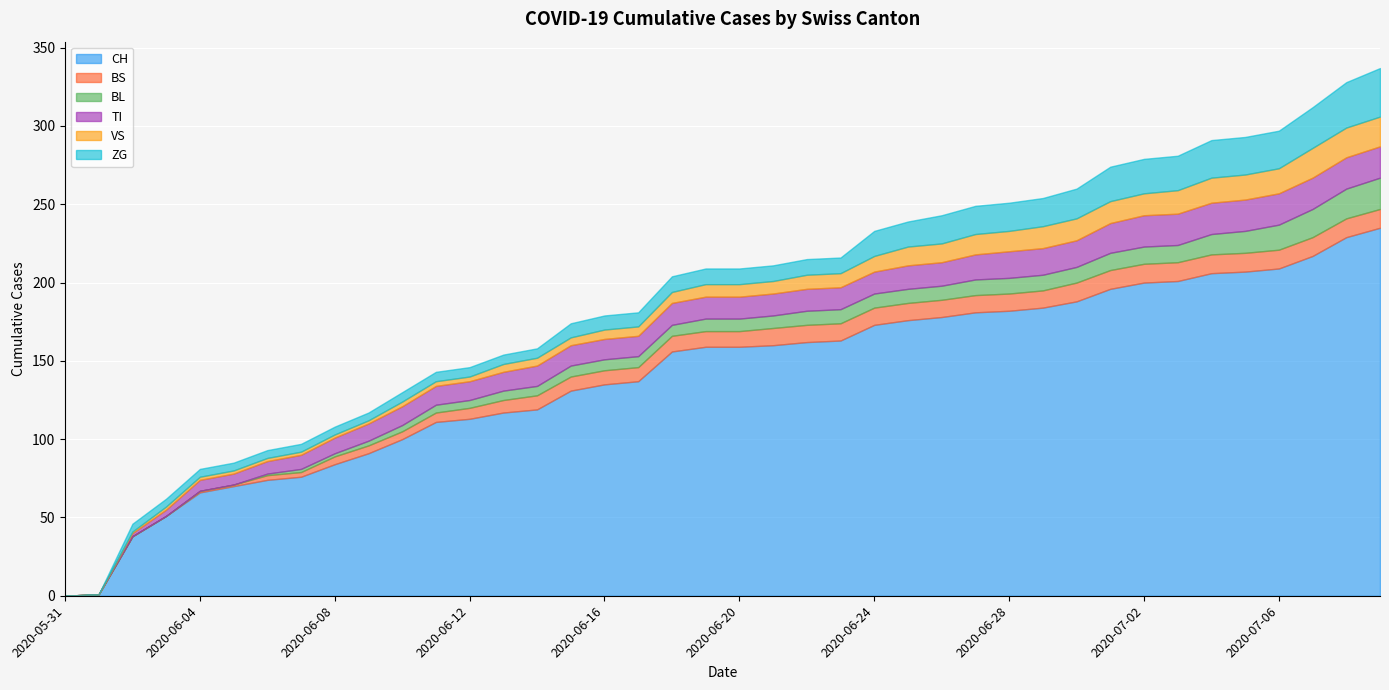

Which category has the lowest value across all series?

2020-05-31